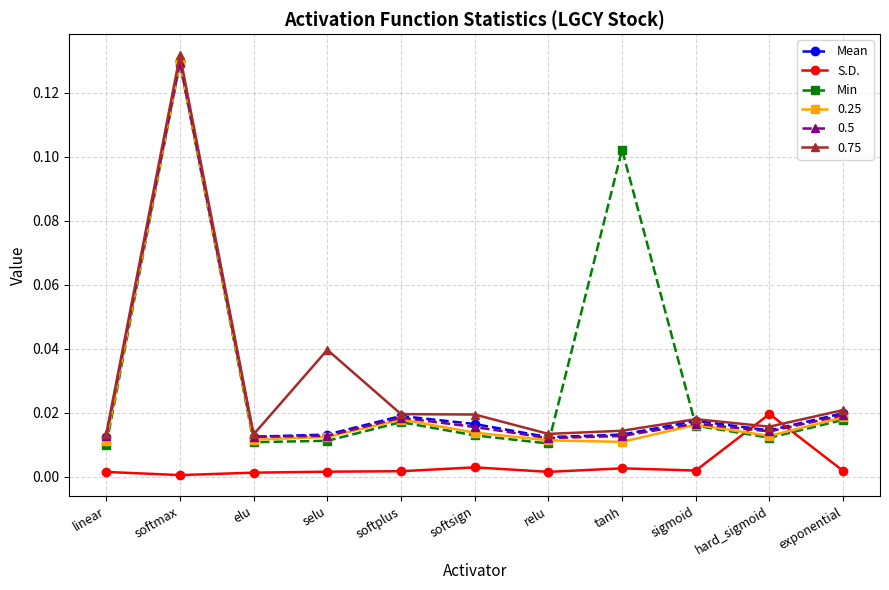

The Mean series shows 0.0 at sigmoid. True or false?

True